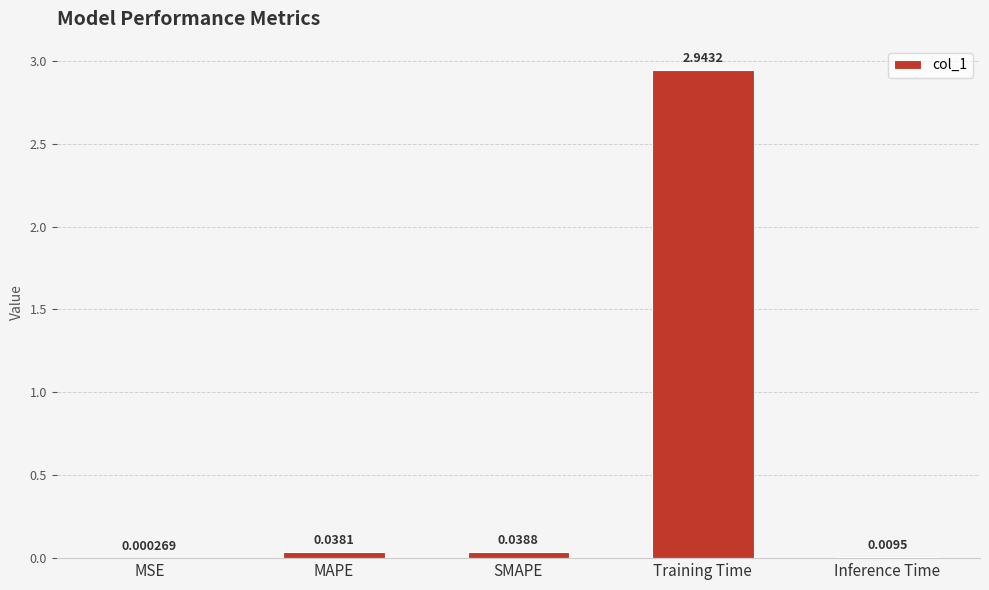

Which label corresponds to the largest value in the chart?

Training Time